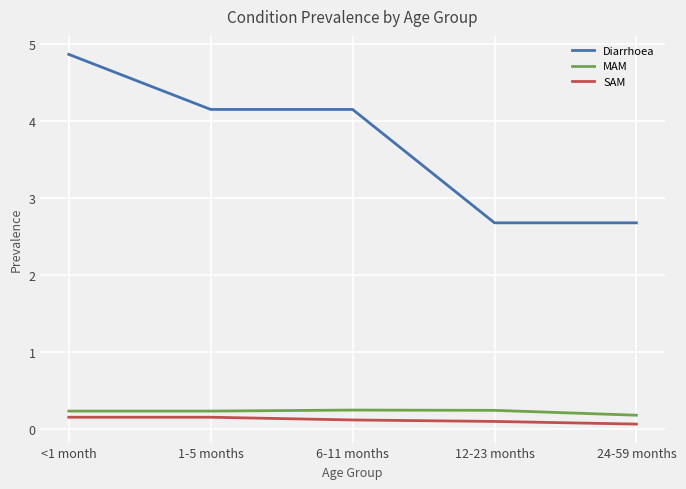

How many lines are shown in the chart?

3